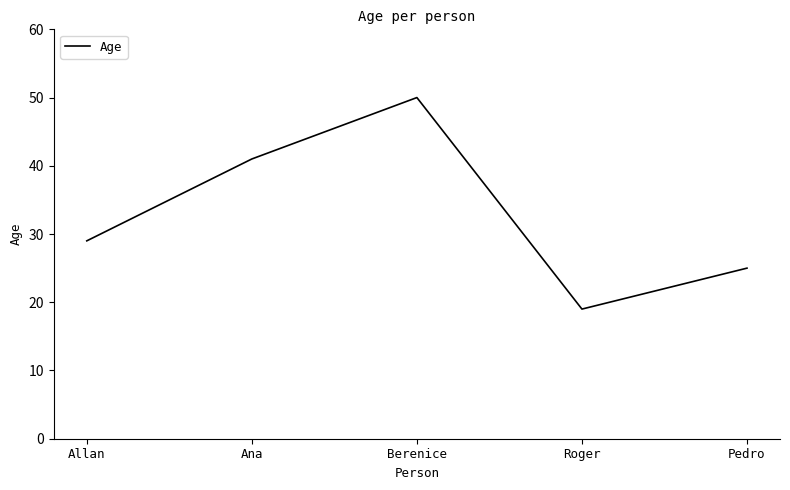

Count the values in the range 25 to 41.

3